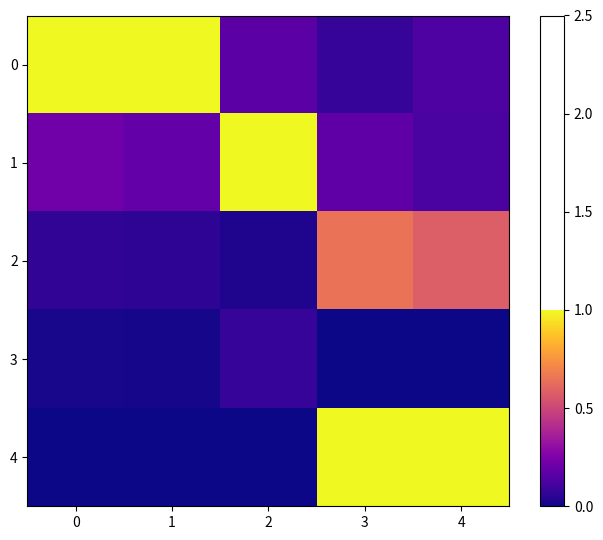

At 0, list the series in order from smallest to largest.

4, 3, 2, 1, 0